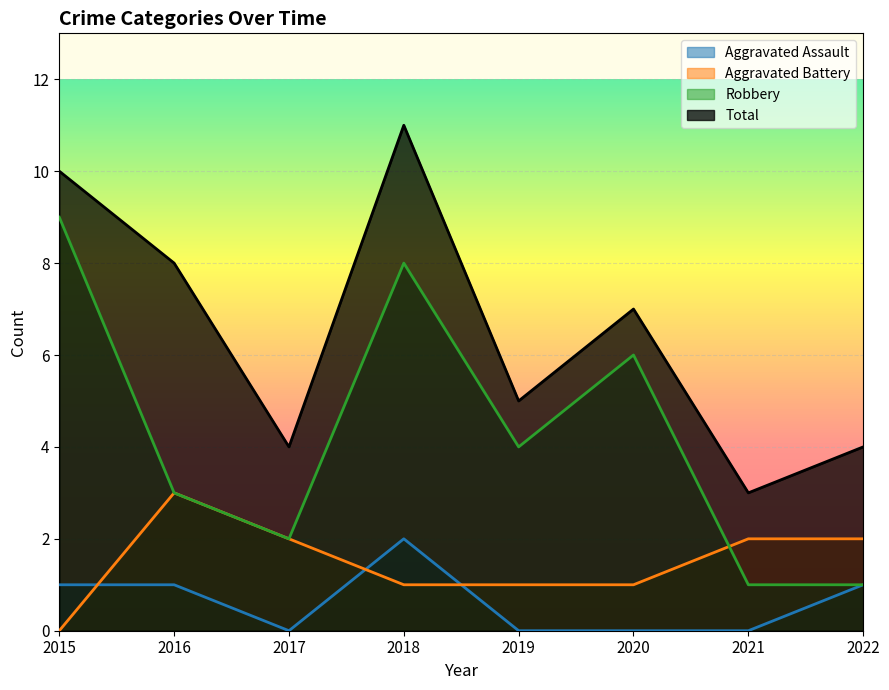

Which series changed the most between 2017 and 2020?

Robbery